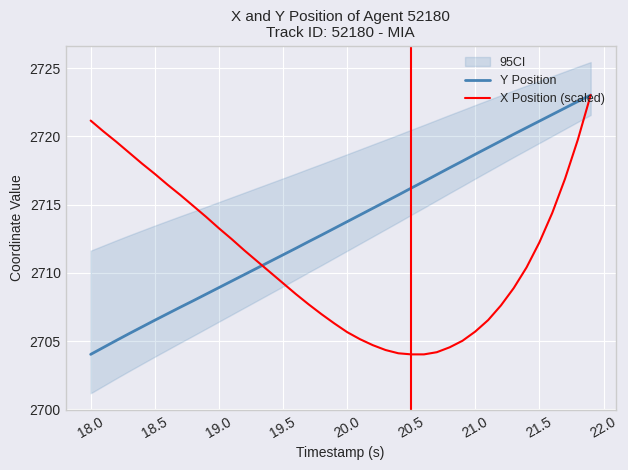

Reading right to left, extract all data points from this chart.

Y Position: 2723.0	2722.6	2722.1	2721.6	2721.1	2720.6	2720.2	2719.7	2719.2	2718.7	2718.2	2717.7	2717.2	2716.7	2716.2	2715.7	2715.2	2714.7	2714.2	2713.8	2713.3	2712.8	2712.3	2711.8	2711.3	2710.8	2710.4	2709.9	2709.4	2708.9	2708.4	2708.0	2707.5	2707.0	2706.5	2706.0	2705.6	2705.1	2704.5	2704.0
X Position (scaled): 2723.0	2719.8	2716.9	2714.4	2712.2	2710.4	2708.9	2707.6	2706.5	2705.7	2705.0	2704.5	2704.2	2704.0	2704.0	2704.1	2704.3	2704.7	2705.1	2705.7	2706.3	2707.0	2707.7	2708.5	2709.2	2710.0	2710.8	2711.6	2712.5	2713.3	2714.1	2714.9	2715.7	2716.5	2717.3	2718.0	2718.8	2719.6	2720.4	2721.2